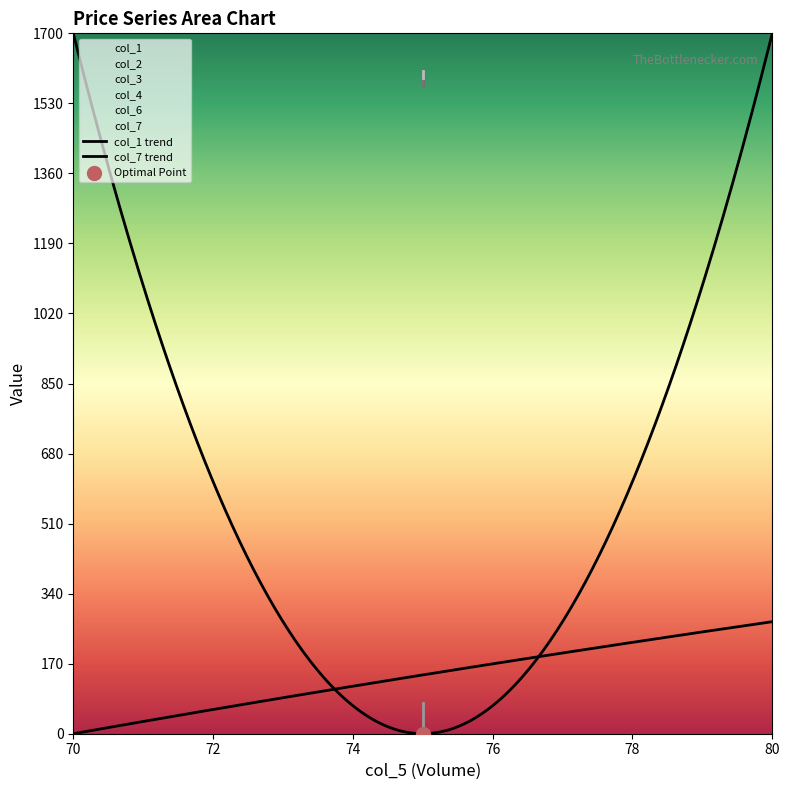

At which category is the sum across all series the highest?

75